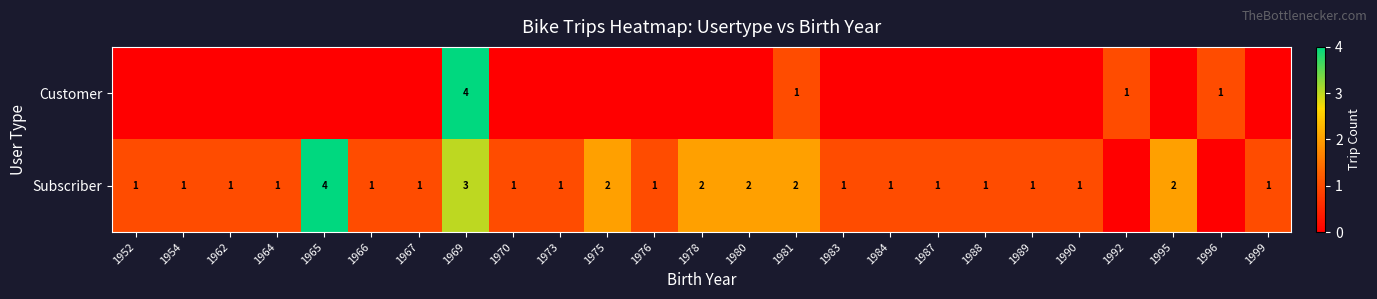

What is the total value across all series at 1984?

1